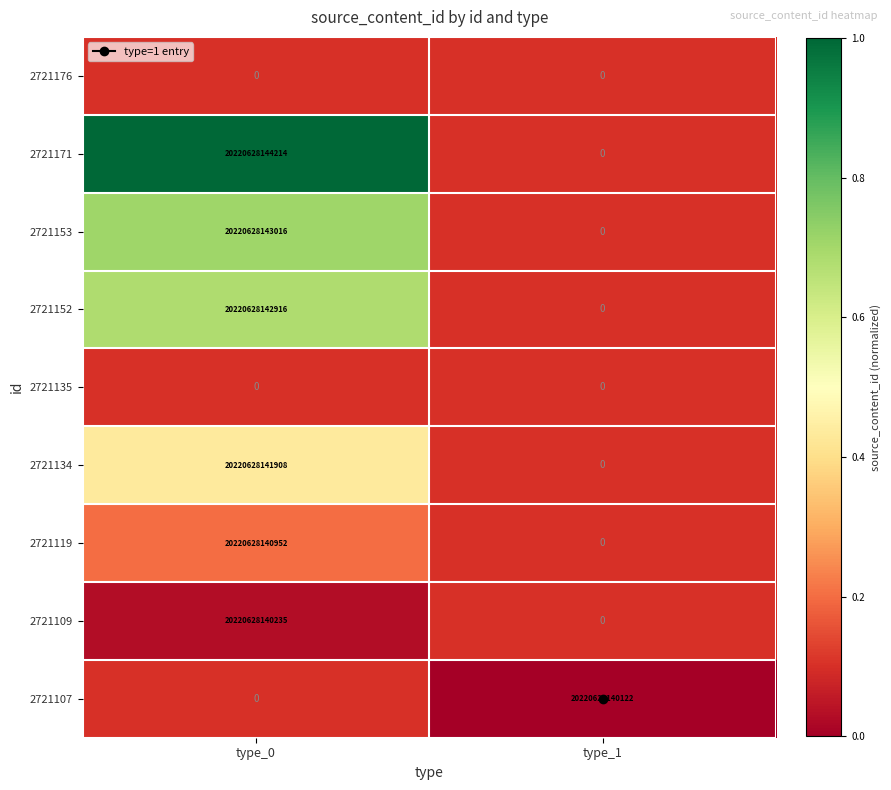

Between type_0 and type_1, which is larger?

type_1